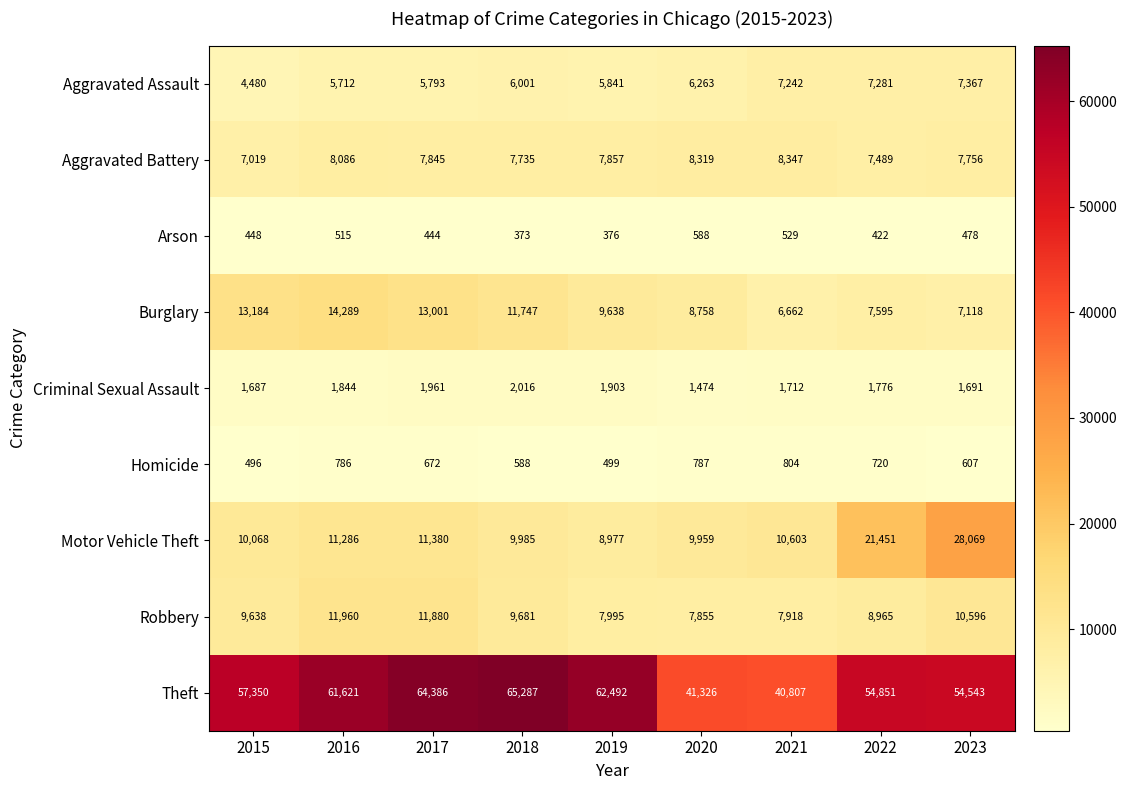

Which series changed the most between 2016 and 2022?

Motor Vehicle Theft